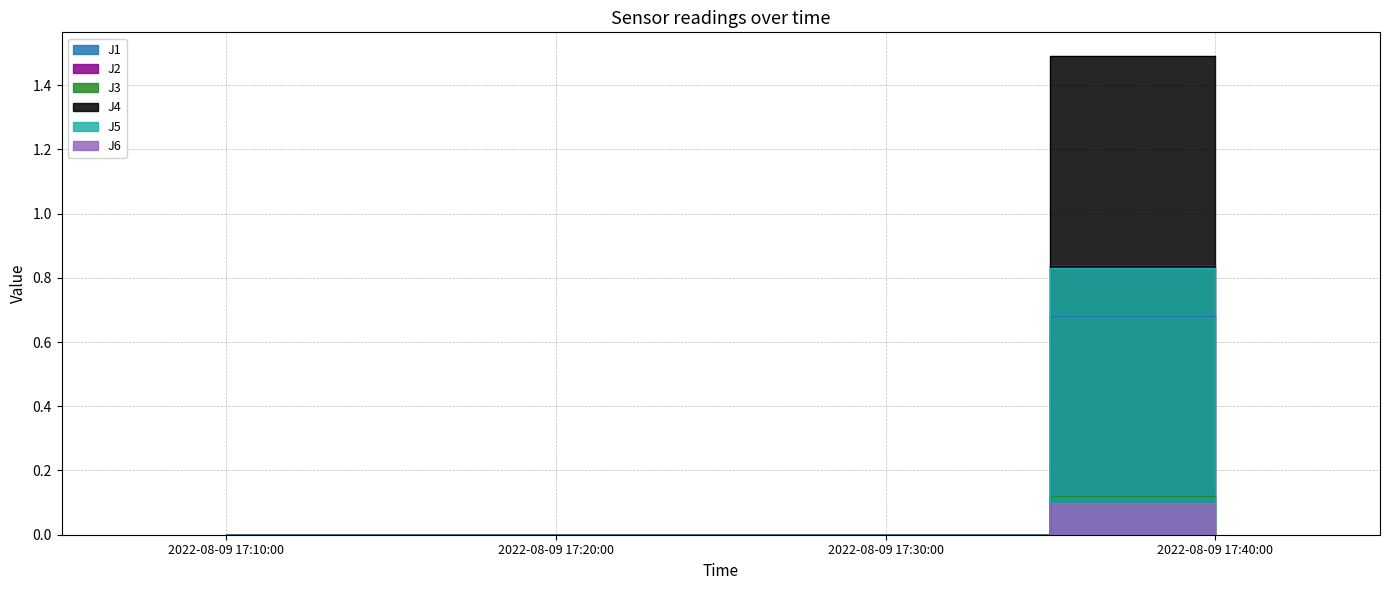

True or false: J6 has a value of 0.0 at 2022-08-09 17:40:00.

False